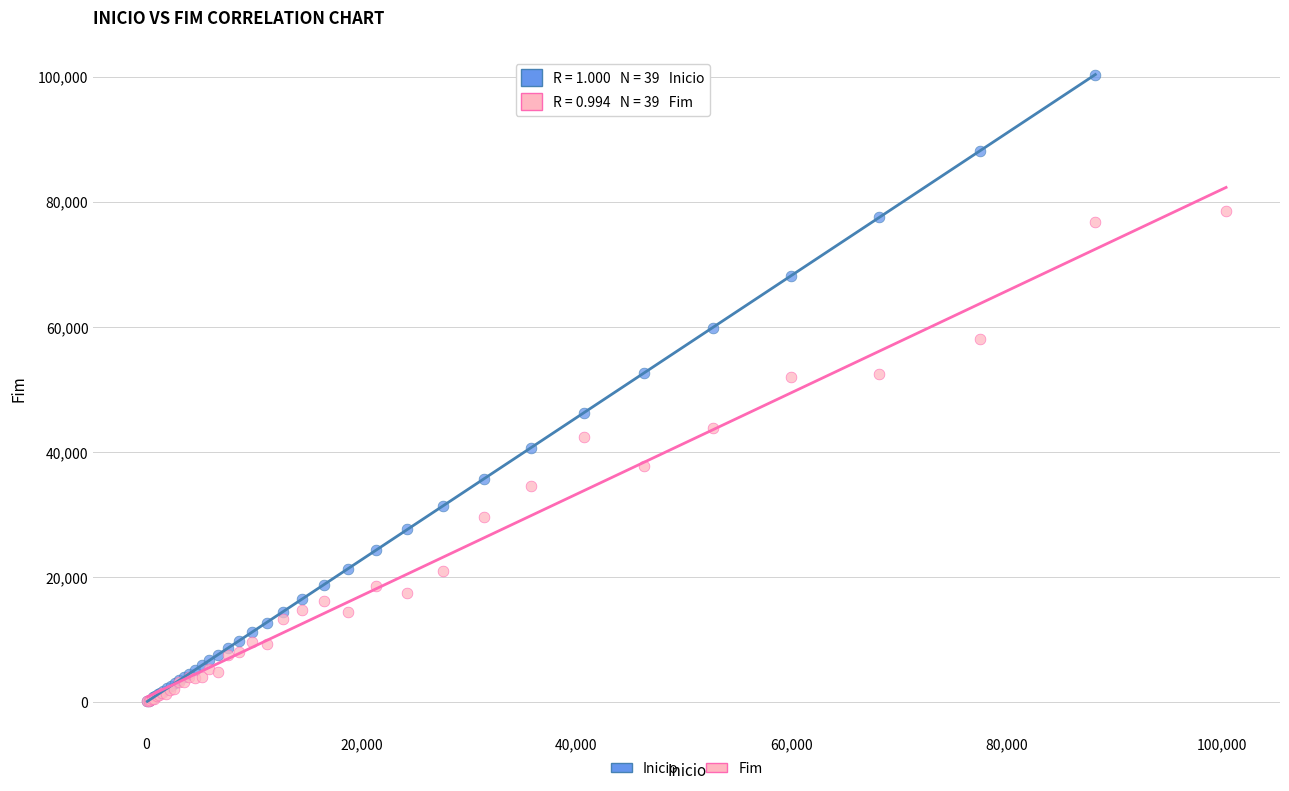

Which series reaches the maximum Y coordinate?

Inicio